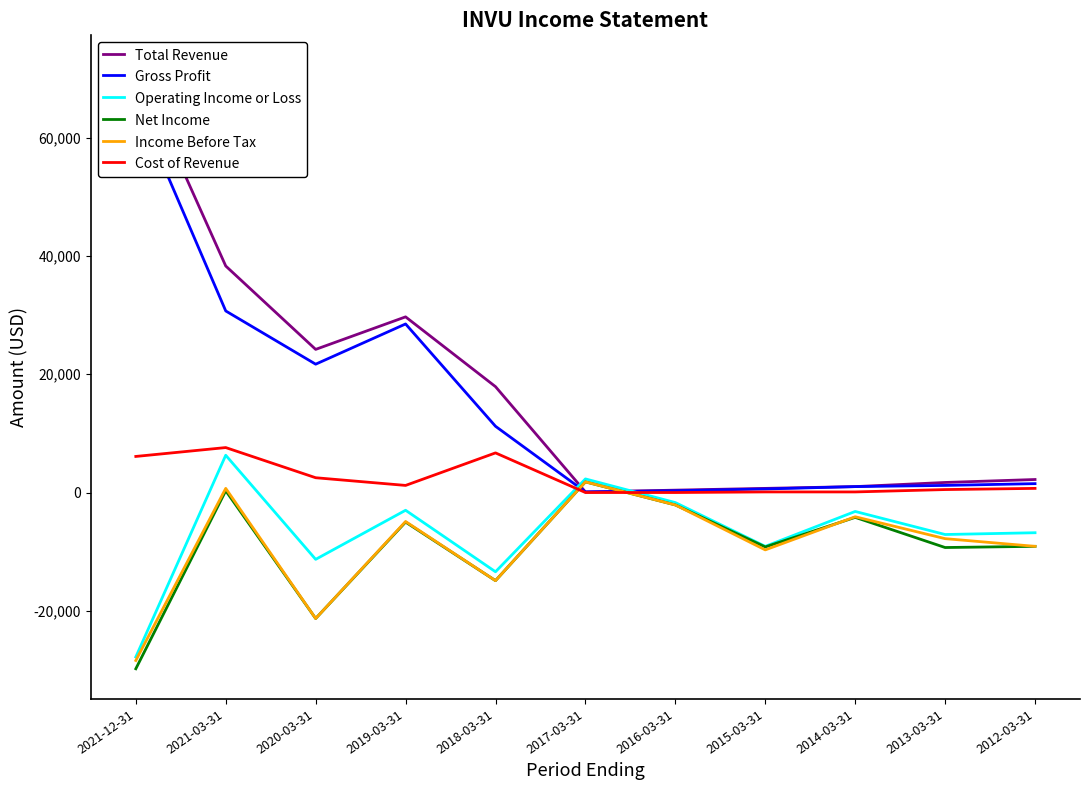

Does the chart have visible grid lines?

No